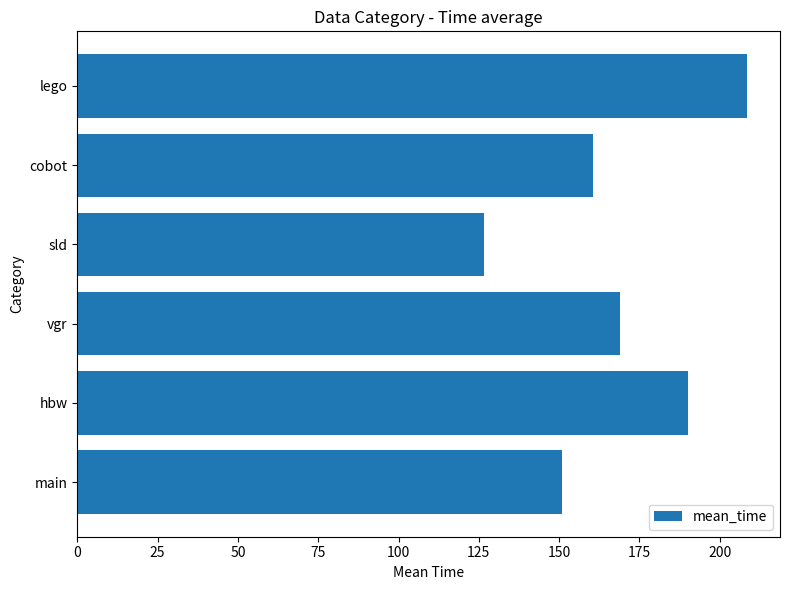

Rank the categories by value from highest to lowest.

lego, hbw, vgr, cobot, main, sld